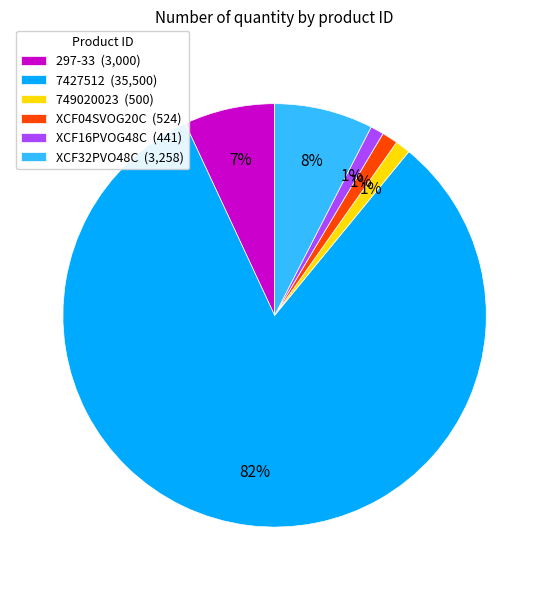

Is the sum of XCF04SVOG20C (524) and 7427512 (35,500) greater than half?

Yes